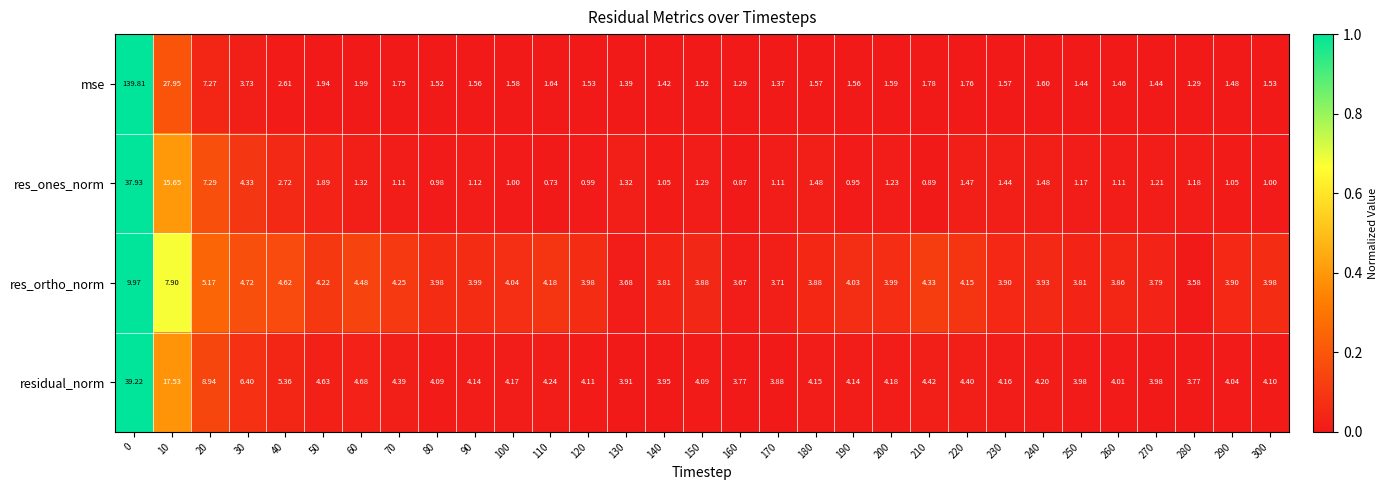

Which series has the largest range (max minus min)?

mse